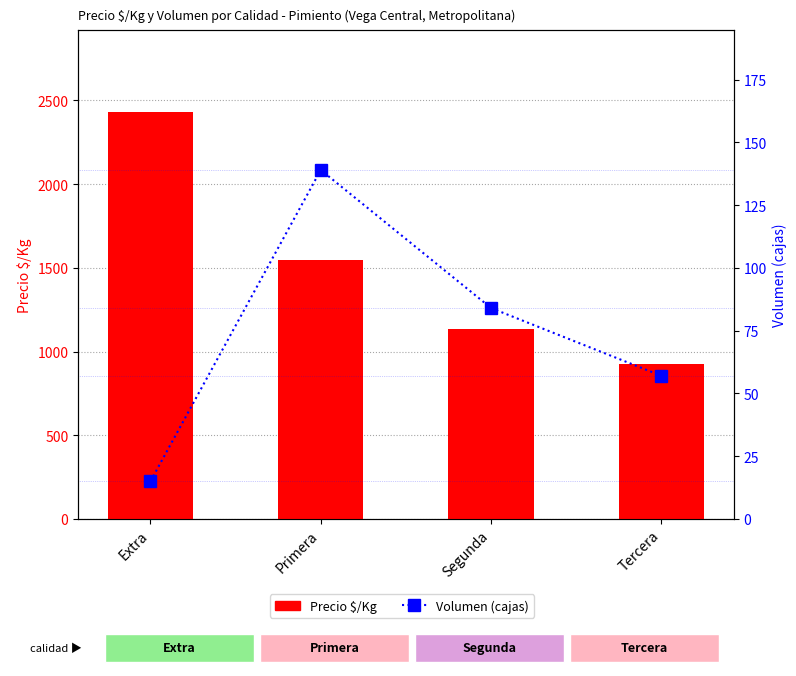

Which category has the highest value in the Precio $/Kg series?

Extra